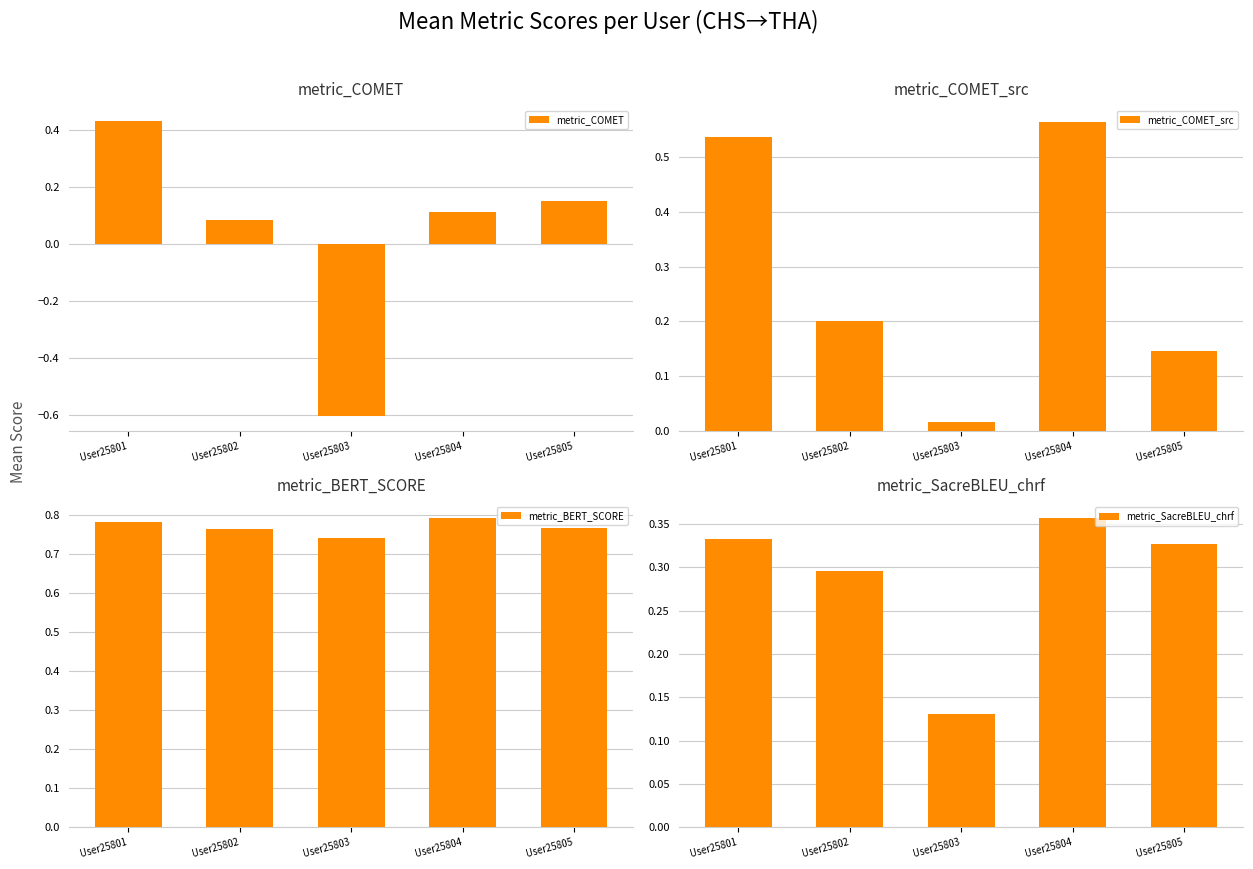

What is the lowest value of the metric_SacreBLEU_chrf series?

0.1